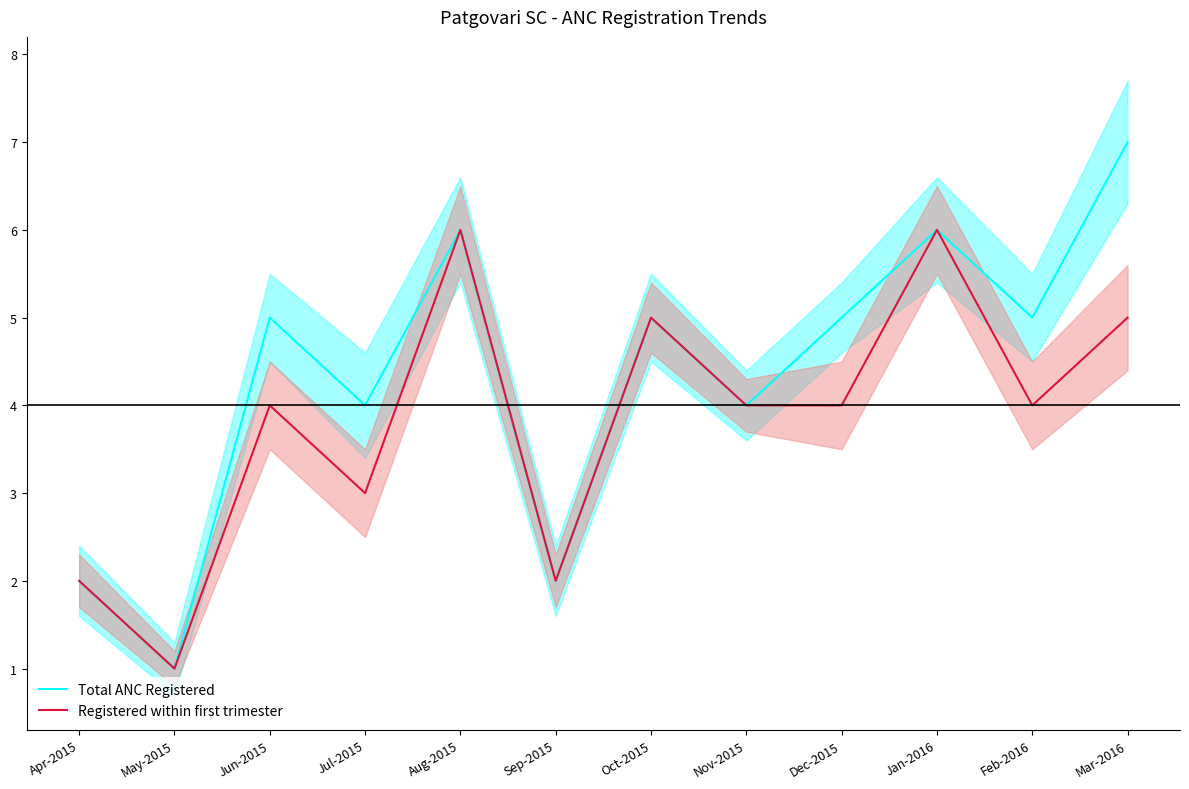

The value of Registered within first trimester at Feb-2016 is 4. True or false?

True